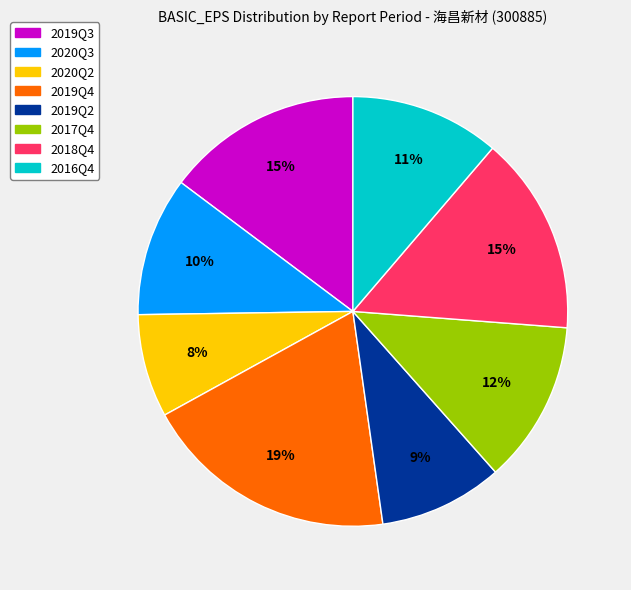

Between 2019Q4 and 2018Q4, which is larger?

2019Q4